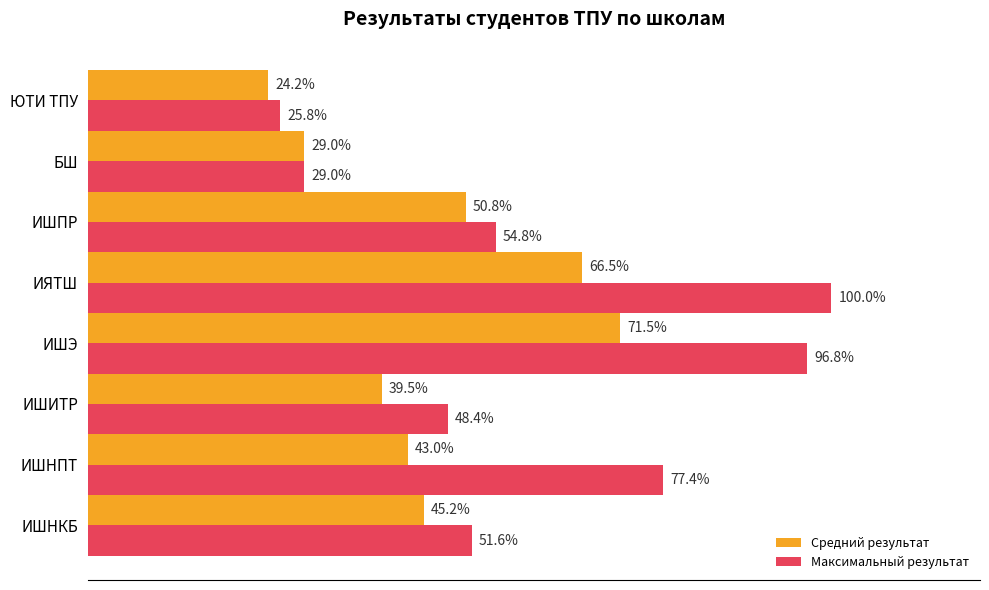

Which series has the largest total across all categories?

Максимальный результат